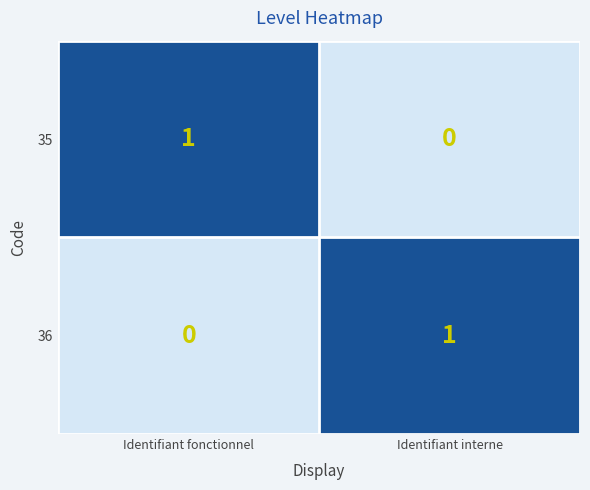

The 36 series shows 0 at Identifiant fonctionnel. True or false?

True